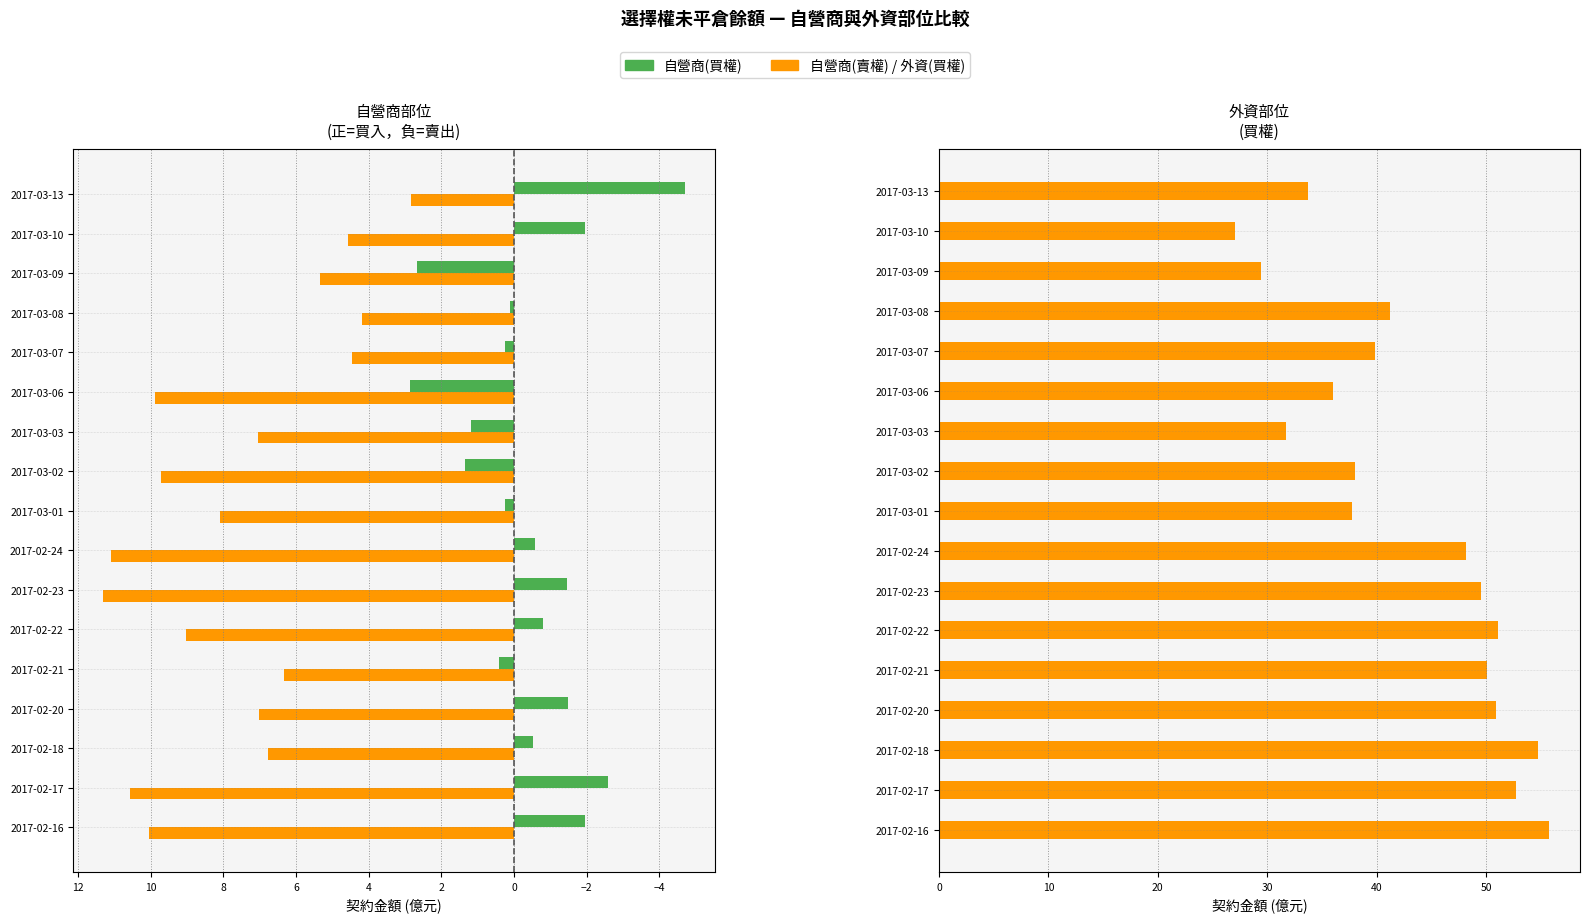

How many distinct data groups are displayed?

3